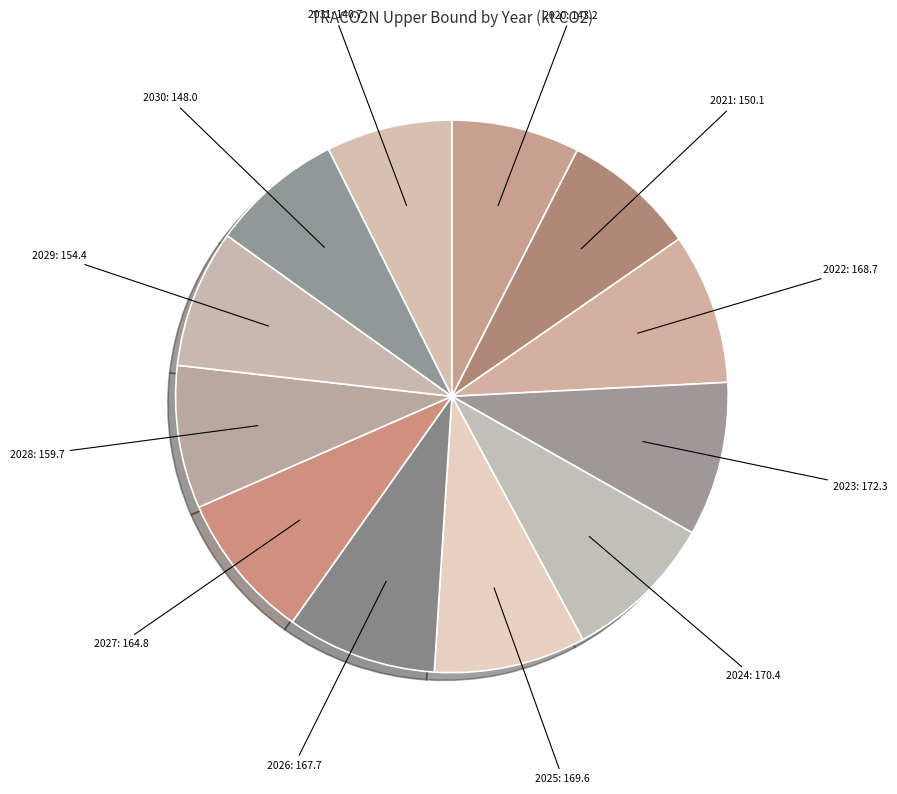

Does 2026: 167.7 account for over 50% of the chart?

No